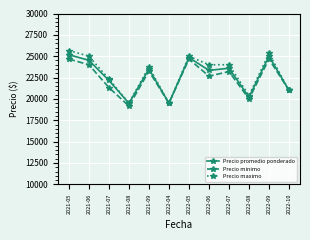

What is the difference between the Precio promedio ponderado values at 2021-06 and 2021-05?

653.3